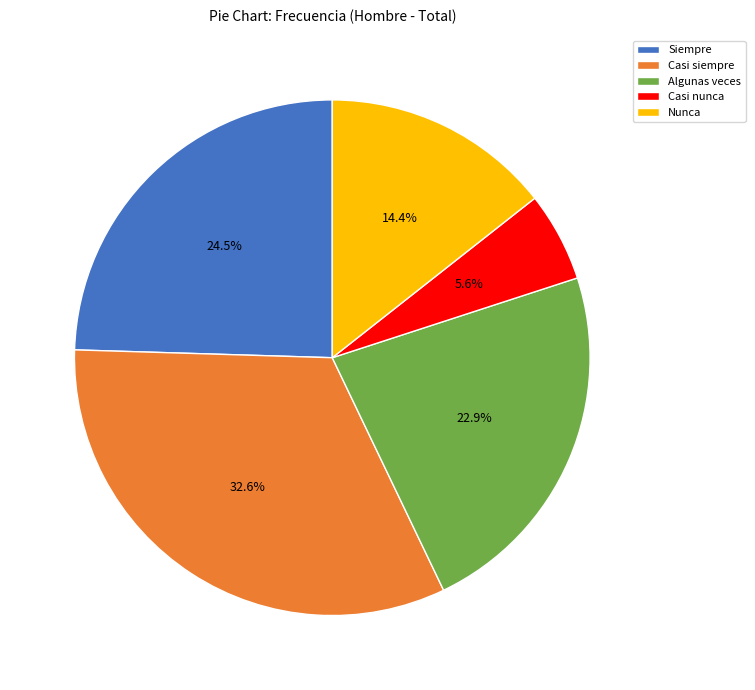

What percentage is the Algunas veces slice, to the nearest percent?

23%